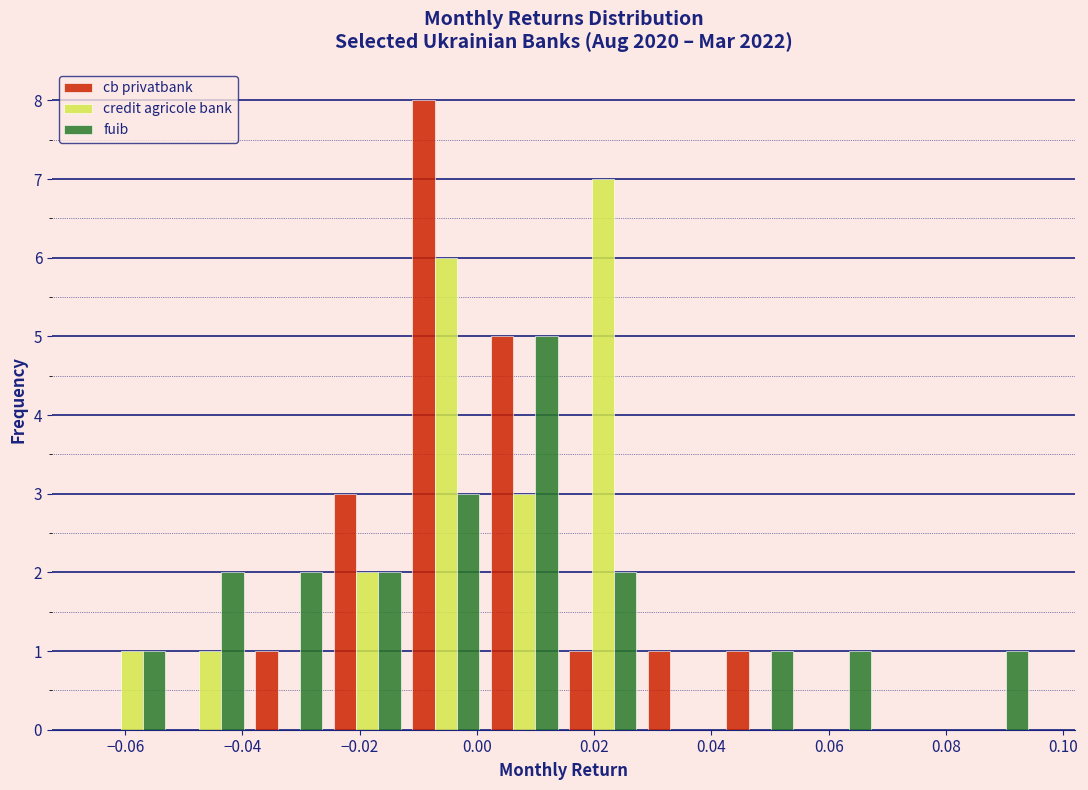

Reading left to right, list every range on the x-axis with the height of the bar of each series over it. Neither the bar edges nor the heights are printed on the chart, so give them approximately, as read against the axes.

-0.066 to -0.052: cb privatbank=0	credit agricole bank=1	fuib=1
-0.052 to -0.038: cb privatbank=0	credit agricole bank=1	fuib=2
-0.038 to -0.026: cb privatbank=1	credit agricole bank=0	fuib=2
-0.026 to -0.012: cb privatbank=3	credit agricole bank=2	fuib=2
-0.012 to 0.002: cb privatbank=8	credit agricole bank=6	fuib=3
0.002 to 0.014: cb privatbank=5	credit agricole bank=3	fuib=5
0.014 to 0.028: cb privatbank=1	credit agricole bank=7	fuib=2
0.028 to 0.042: cb privatbank=1	credit agricole bank=0	fuib=0
0.042 to 0.054: cb privatbank=1	credit agricole bank=0	fuib=1
0.054 to 0.068: cb privatbank=0	credit agricole bank=0	fuib=1
0.068 to 0.082: cb privatbank=0	credit agricole bank=0	fuib=0
0.082 to 0.096: cb privatbank=0	credit agricole bank=0	fuib=1